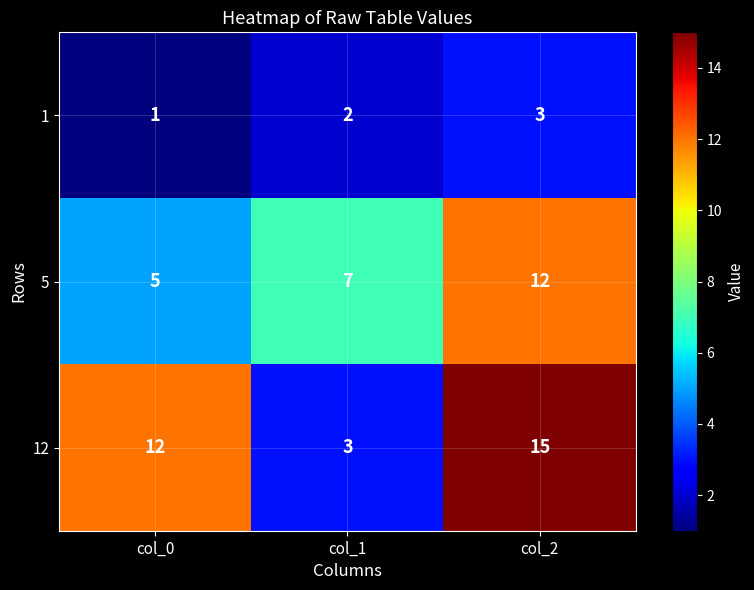

Is the value of 12 at col_2 greater than the value of 5 at col_1?

Yes